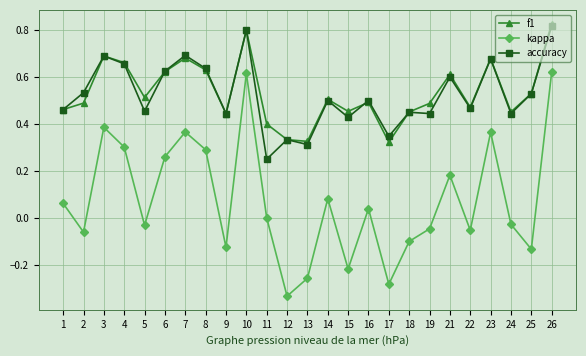

True or false: f1 has more than 0 points higher than both neighbors.

True